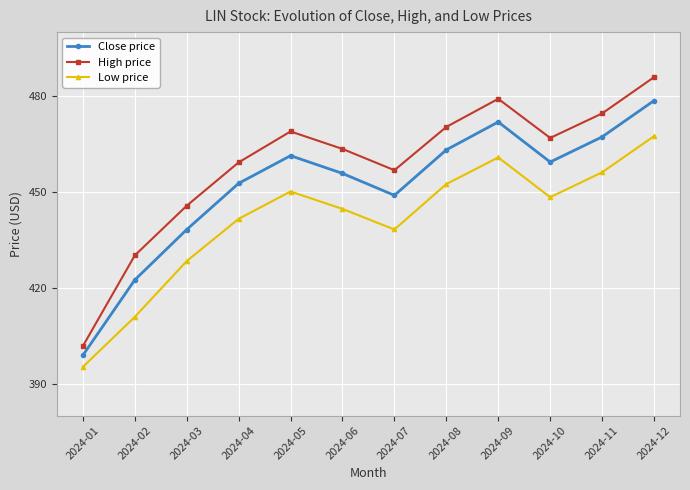

At 2024-07, list the series in order from smallest to largest.

Low price, Close price, High price